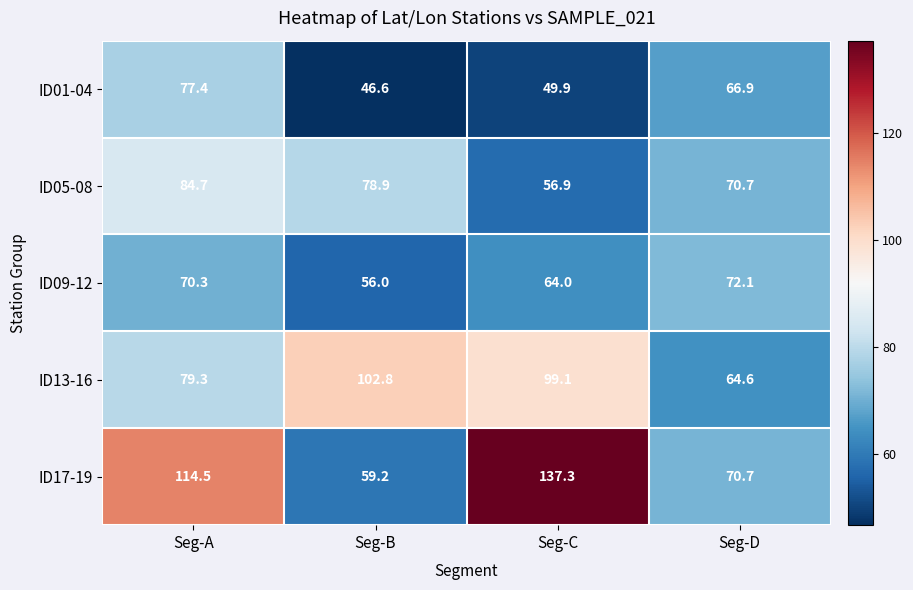

The ID05-08 series shows 78.9 at Seg-B. True or false?

True